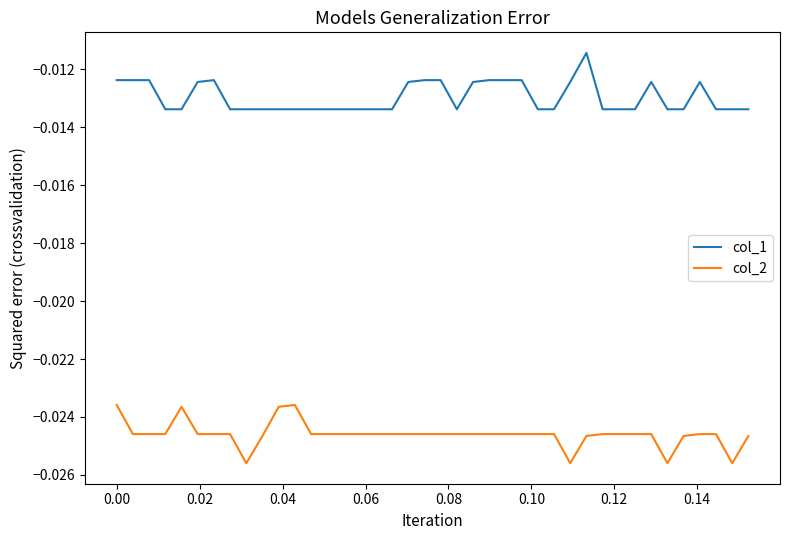

List the series in order of their peak value, lowest first.

col_2, col_1